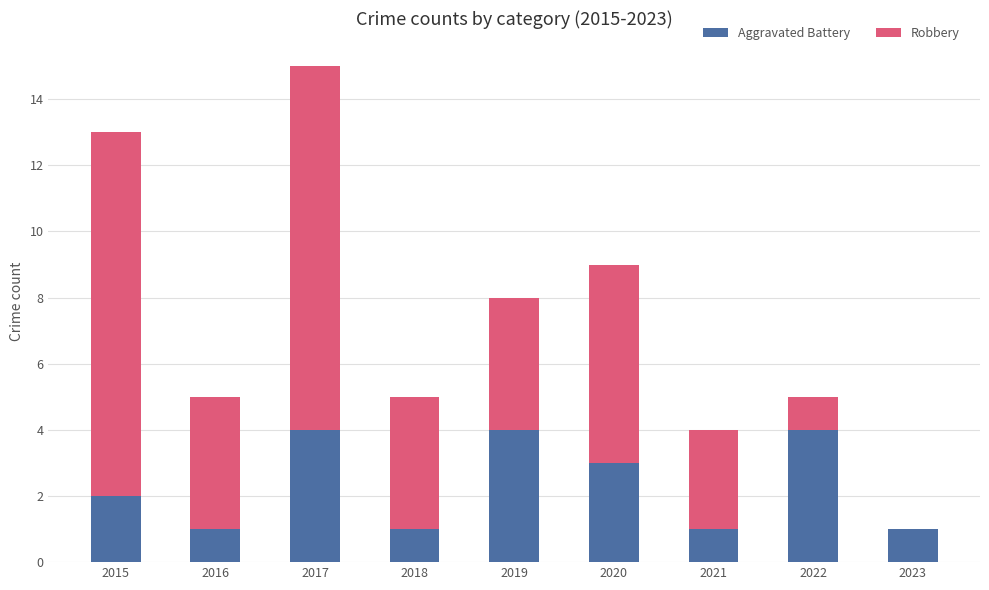

At which category is the sum across all series the highest?

2017